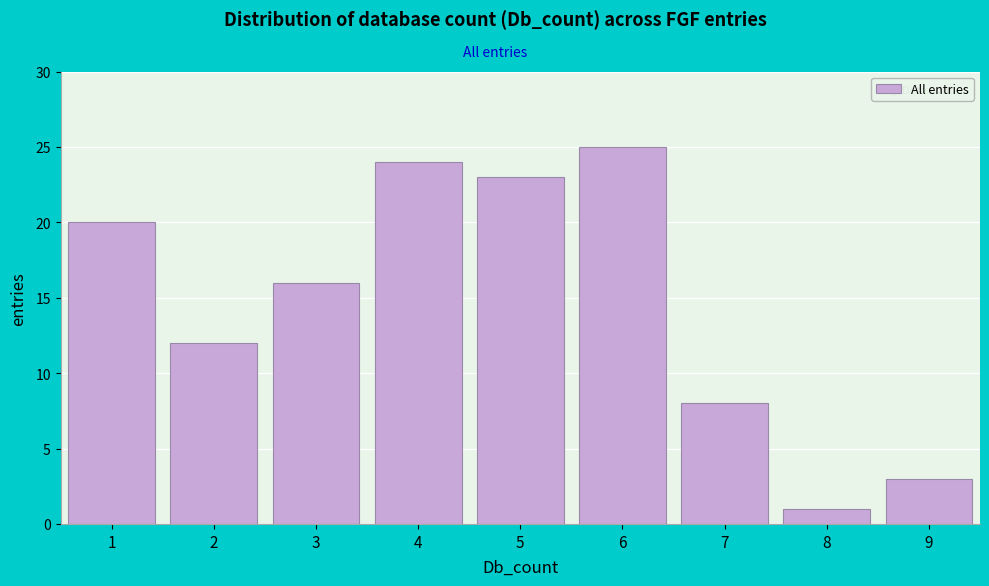

Reading left to right, list every bar in this chart as the range it spans on the x-axis followed by its height. The values are not printed on the chart, so give them approximately, as read against the axis.

0.5 to 1.5: 20
1.5 to 2.5: 12
2.5 to 3.5: 16
3.5 to 4.5: 24
4.5 to 5.5: 23
5.5 to 6.5: 25
6.5 to 7.5: 8
7.5 to 8.5: 1
8.5 to 9.5: 3